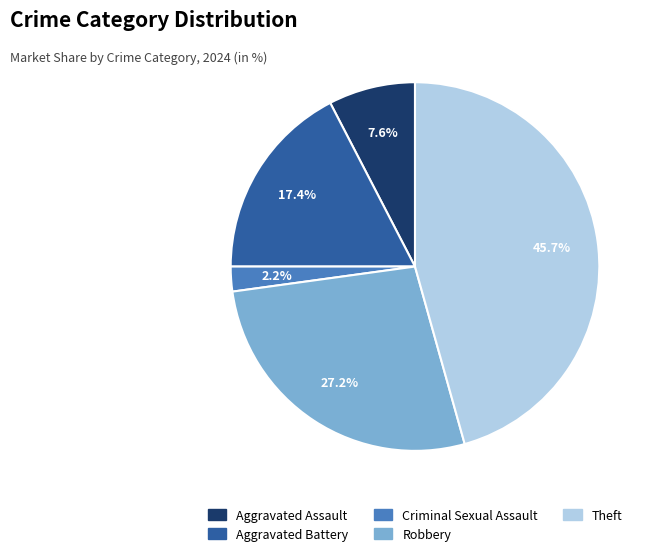

Which has a higher value, Theft or Robbery?

Theft